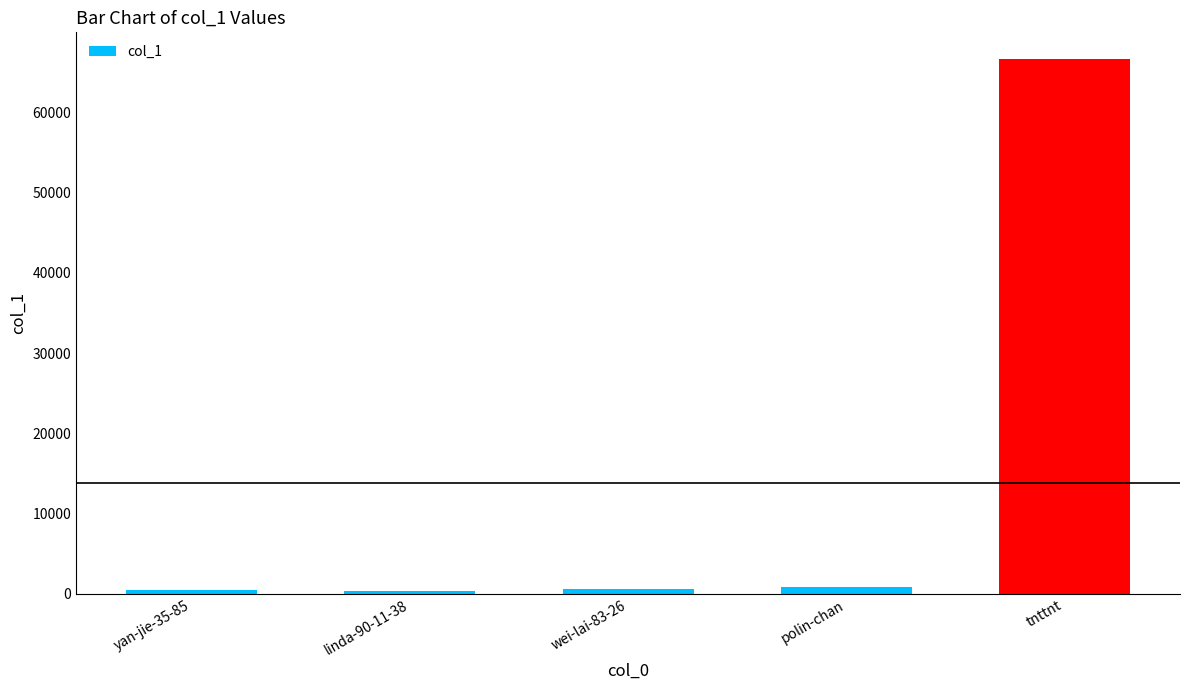

The chart shows a value of 113886 at tnttnt. True or false?

False